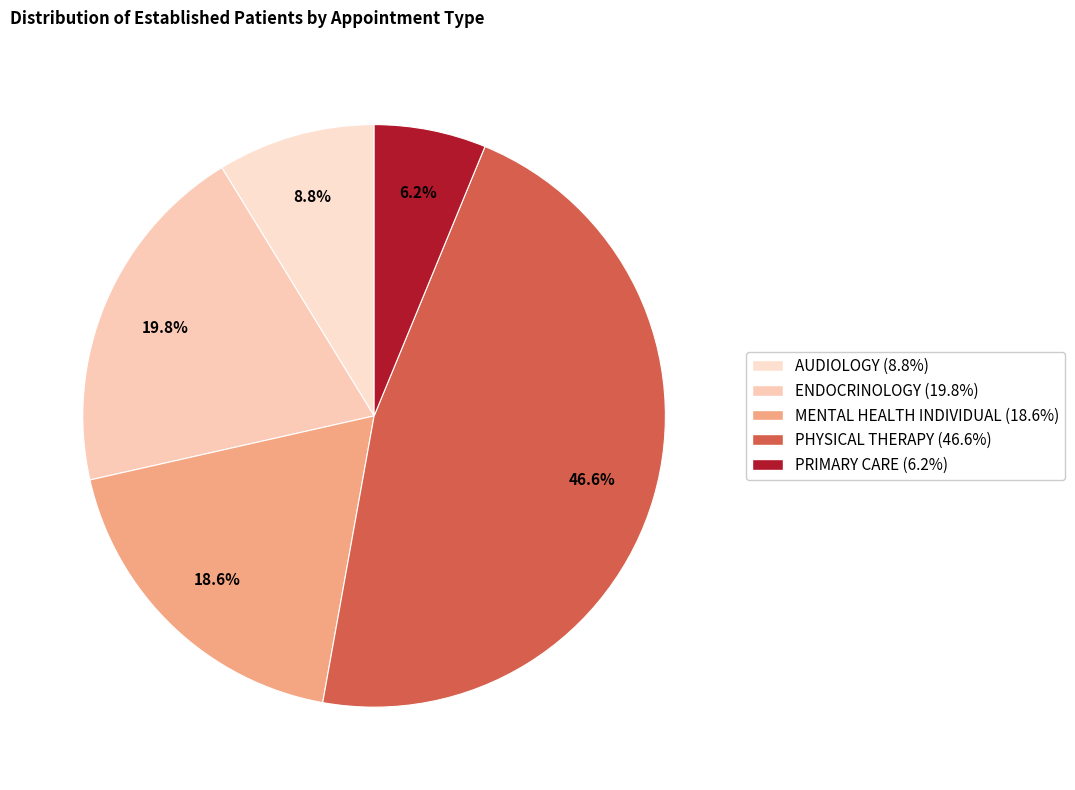

How many segments does this pie chart have?

5